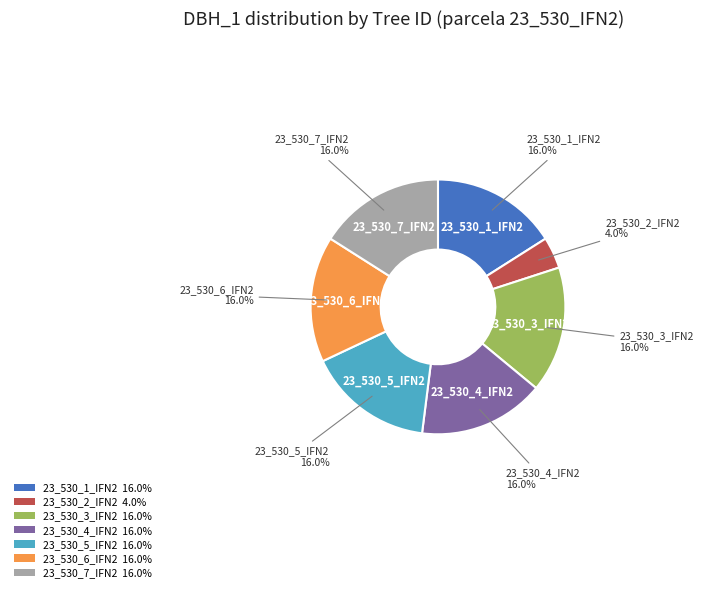

Combined, what portion of the pie is 23_530_2_IFN2 4.0% and 23_530_6_IFN2 16.0%?

20.0%